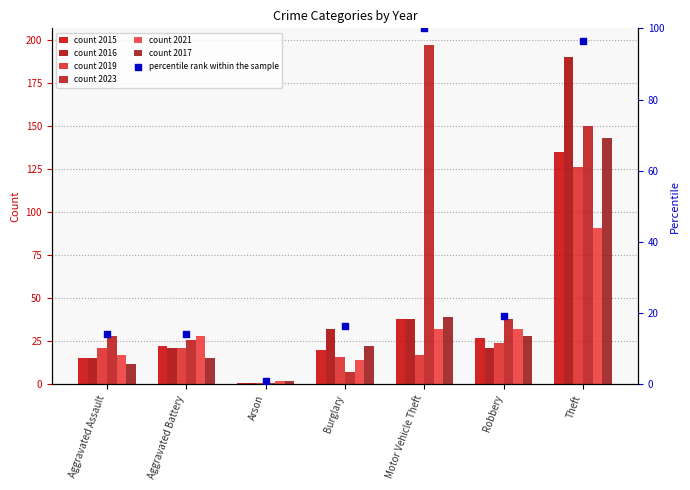

Approximately how many times larger is the value at Theft compared to Aggravated Battery?

6.8